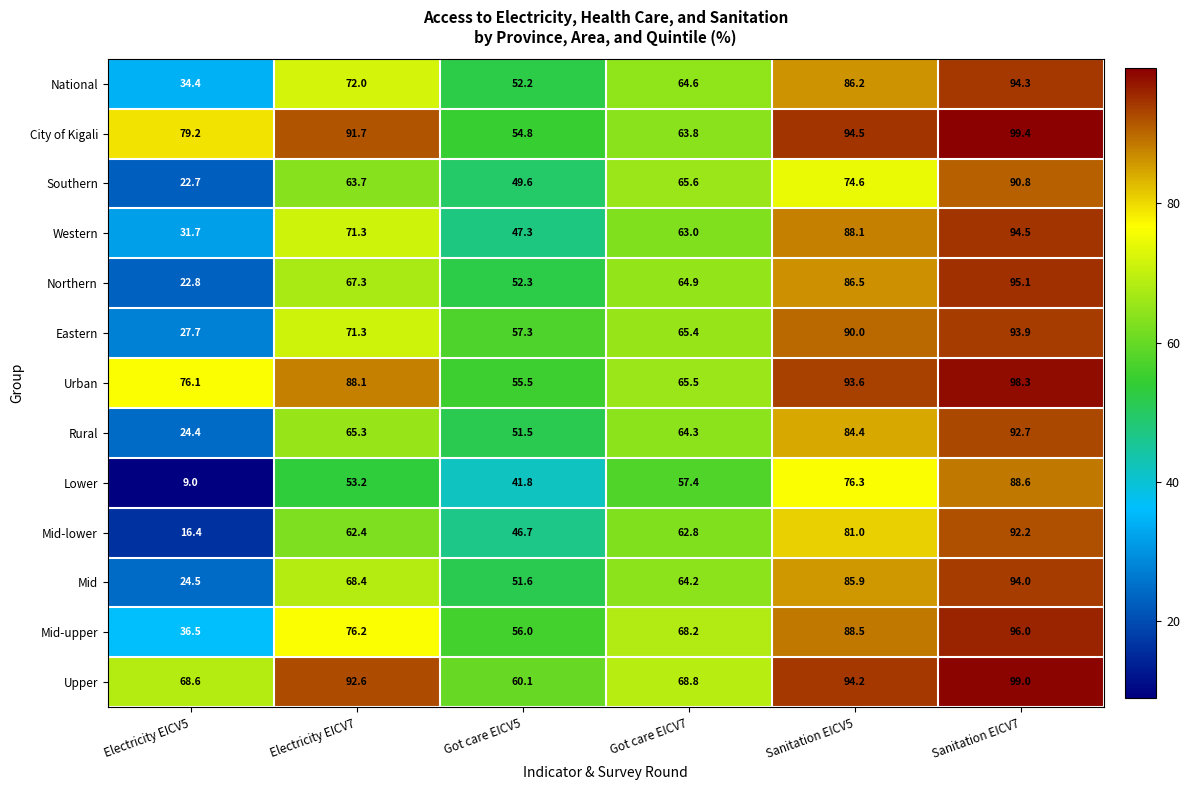

What is the difference between the Upper values at Got care EICV7 and Sanitation EICV5?

25.4